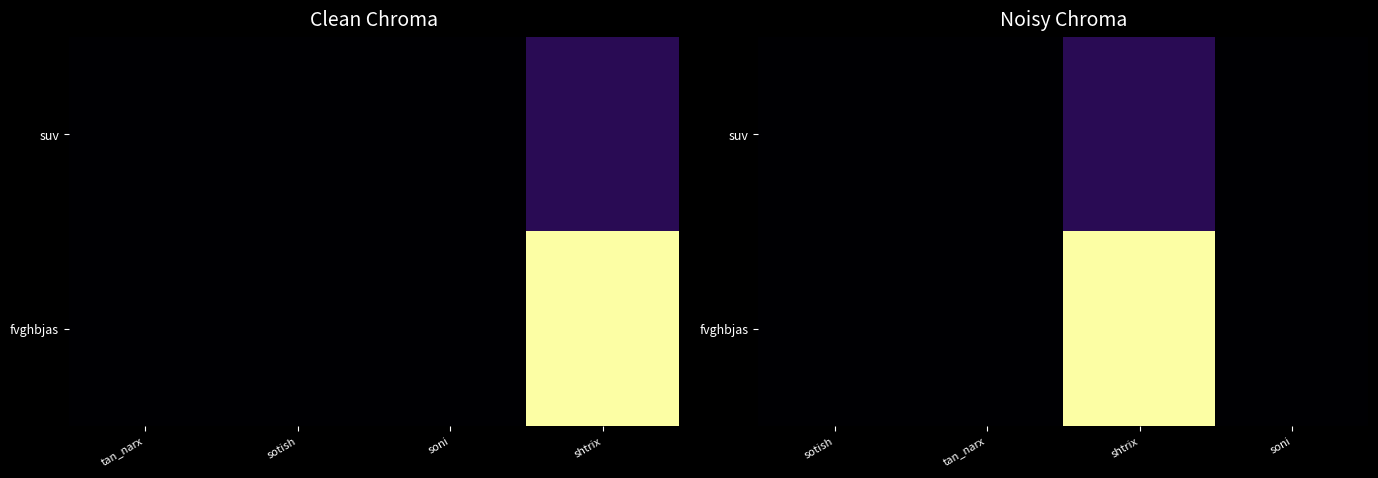

Rank the series at soni from lowest to highest value.

suv, fvghbjas